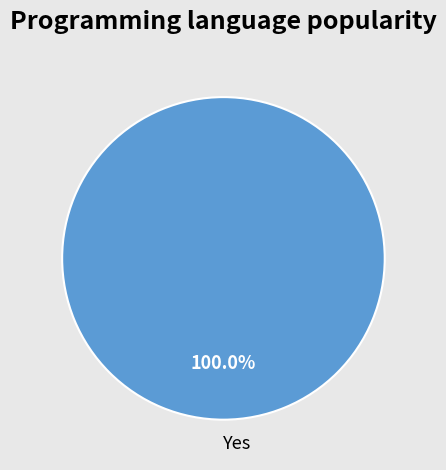

Is there a majority slice in this chart?

Yes